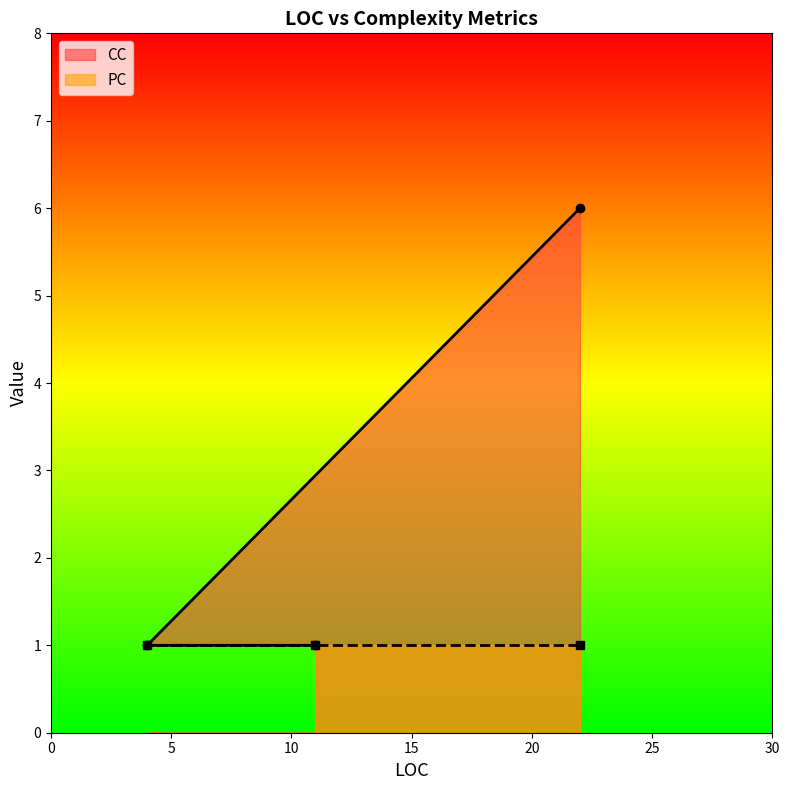

Between 11 and 4, which is larger?

11